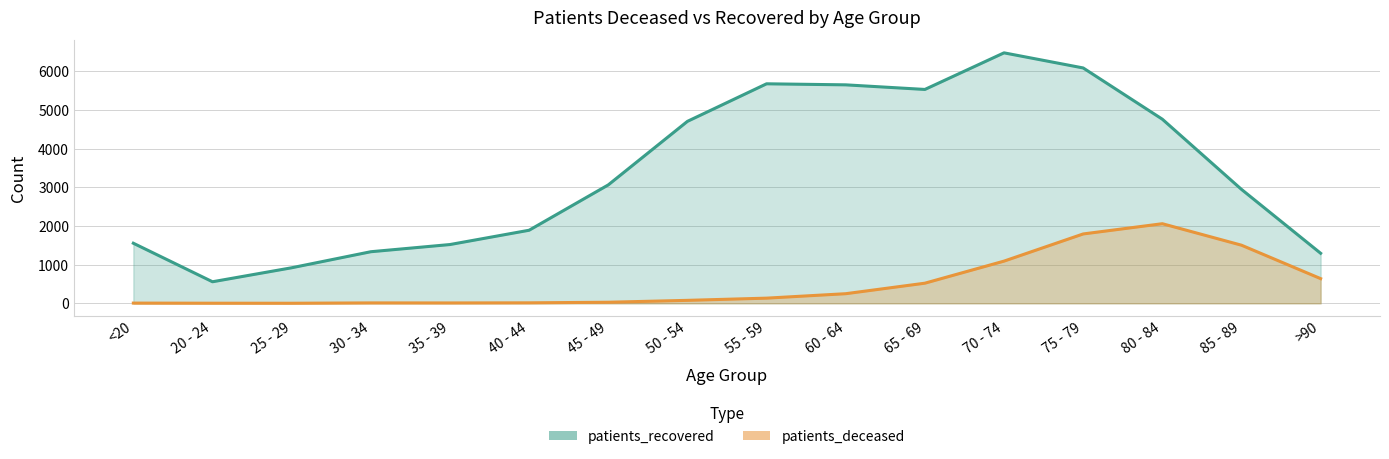

Where is the first local maximum for patients_recovered?

55 - 59